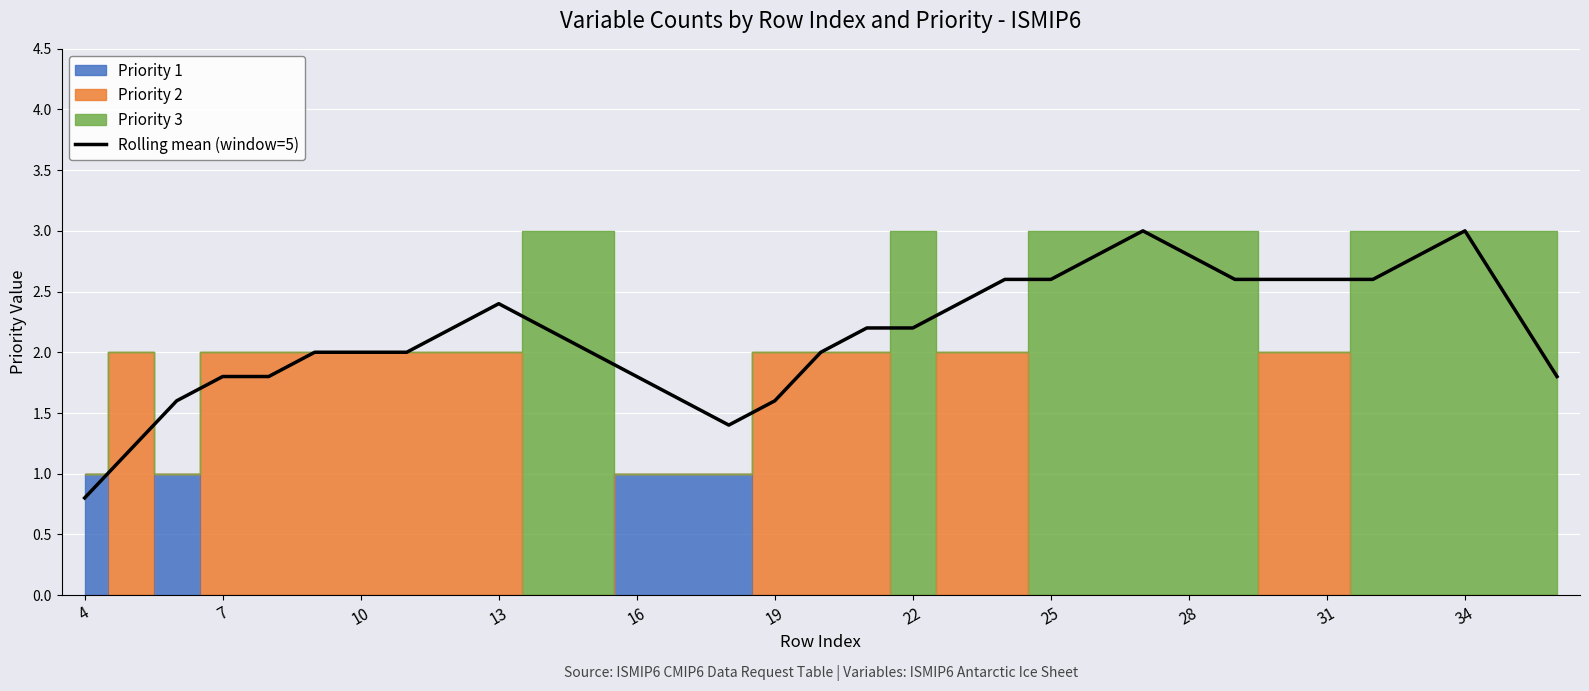

Is it true that Rolling mean (window=5) equals 2.6 at 25?

True